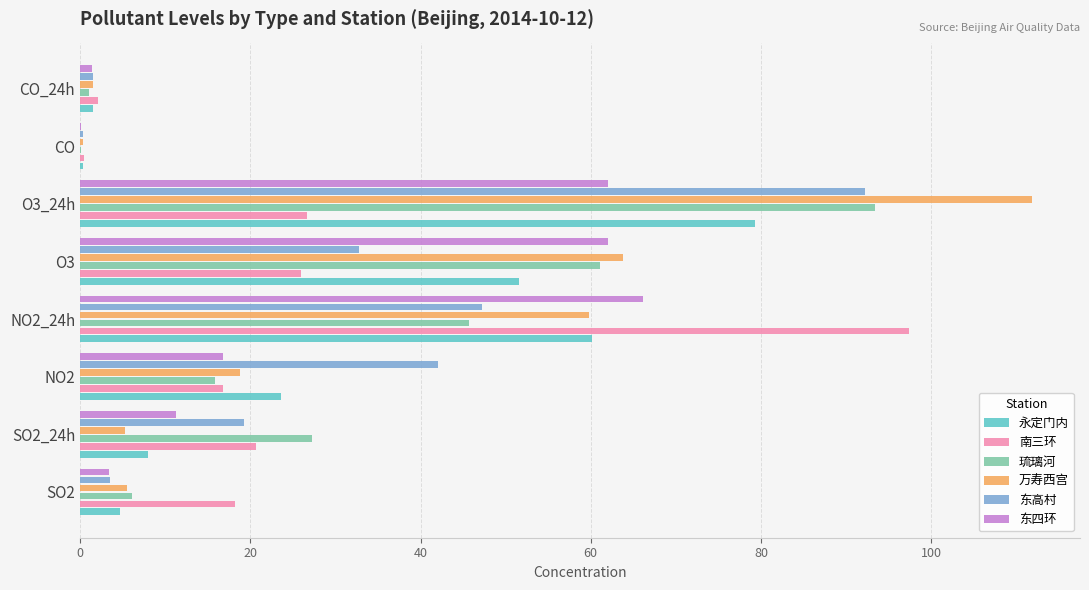

The value of 琉璃河 at NO2_24h is 45.7. True or false?

True